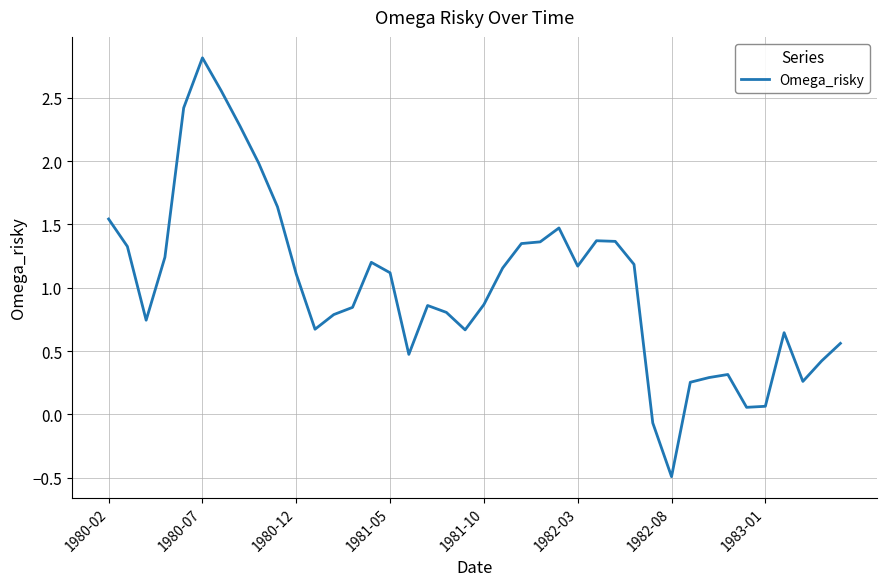

What is the minimum value shown in the chart?

-0.5